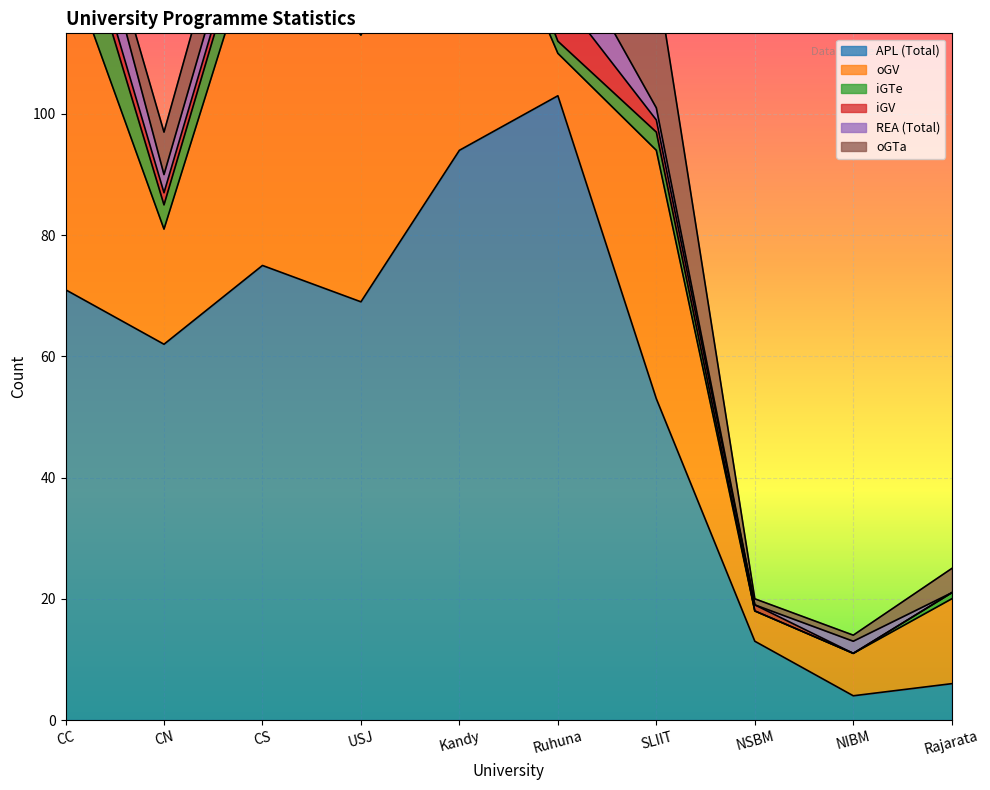

What are all the series names shown in the legend?

APL, oGV, iGTe, iGV, REA, oGTa